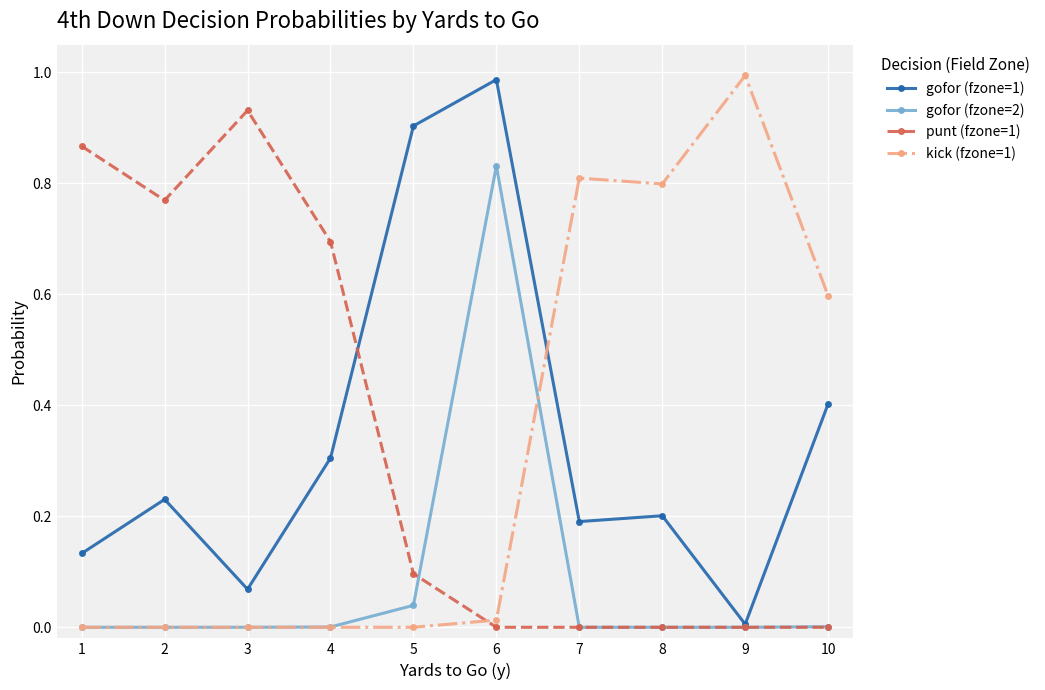

The value of kick (fzone=1) at 1 is 0.0. True or false?

True